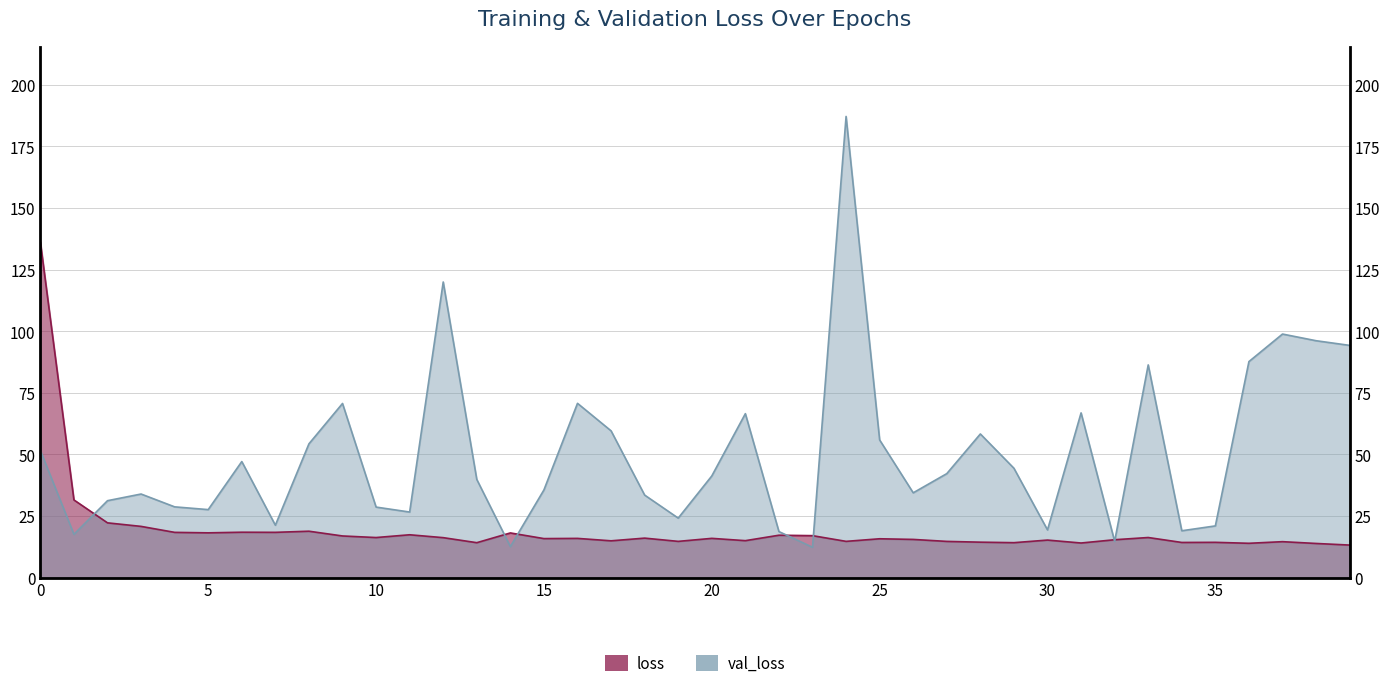

What is the minimum value for loss?

13.2